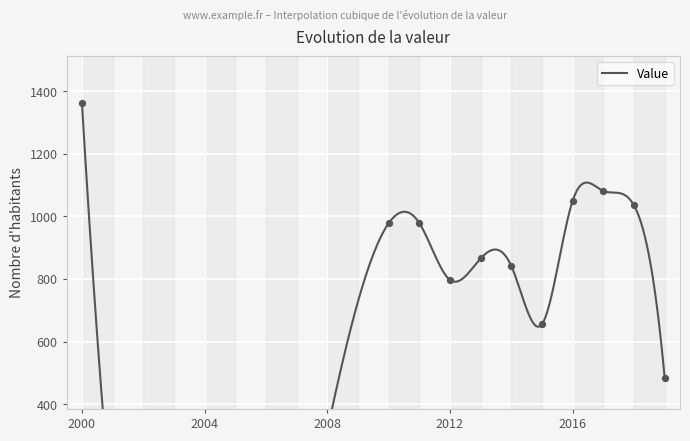

Which has a higher value, 2014-04-15 or 2017-04-15?

2017-04-15